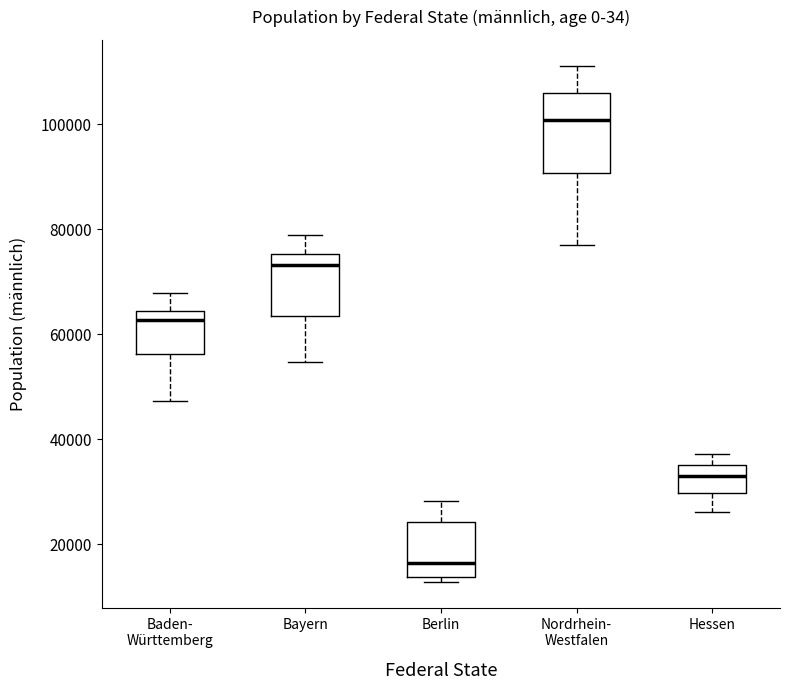

Reading left to right, read every box against the y-axis: the position of its median line, the range the box covers, and the ends of its whiskers. The values are not printed on the chart, so give them approximately, as read against the axis.

Baden- Württemberg: median 62000, box 56000 to 64000, whiskers 48000 to 68000
Bayern: median 74000, box 64000 to 76000, whiskers 54000 to 78000
Berlin: median 16000, box 14000 to 24000, whiskers 12000 to 28000
Nordrhein- Westfalen: median 100000, box 90000 to 106000, whiskers 76000 to 112000
Hessen: median 34000, box 30000 to 36000, whiskers 26000 to 38000